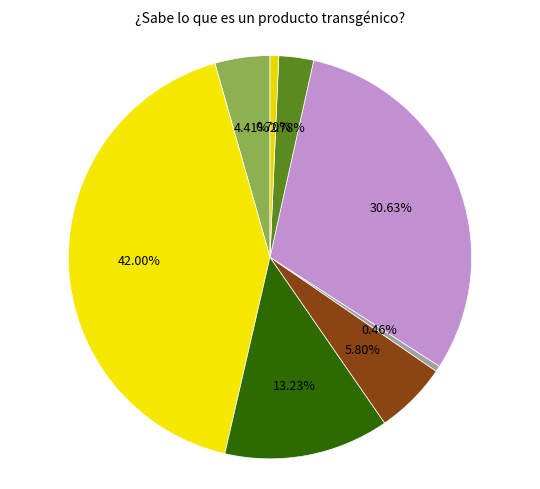

How many slices are in this pie chart?

8